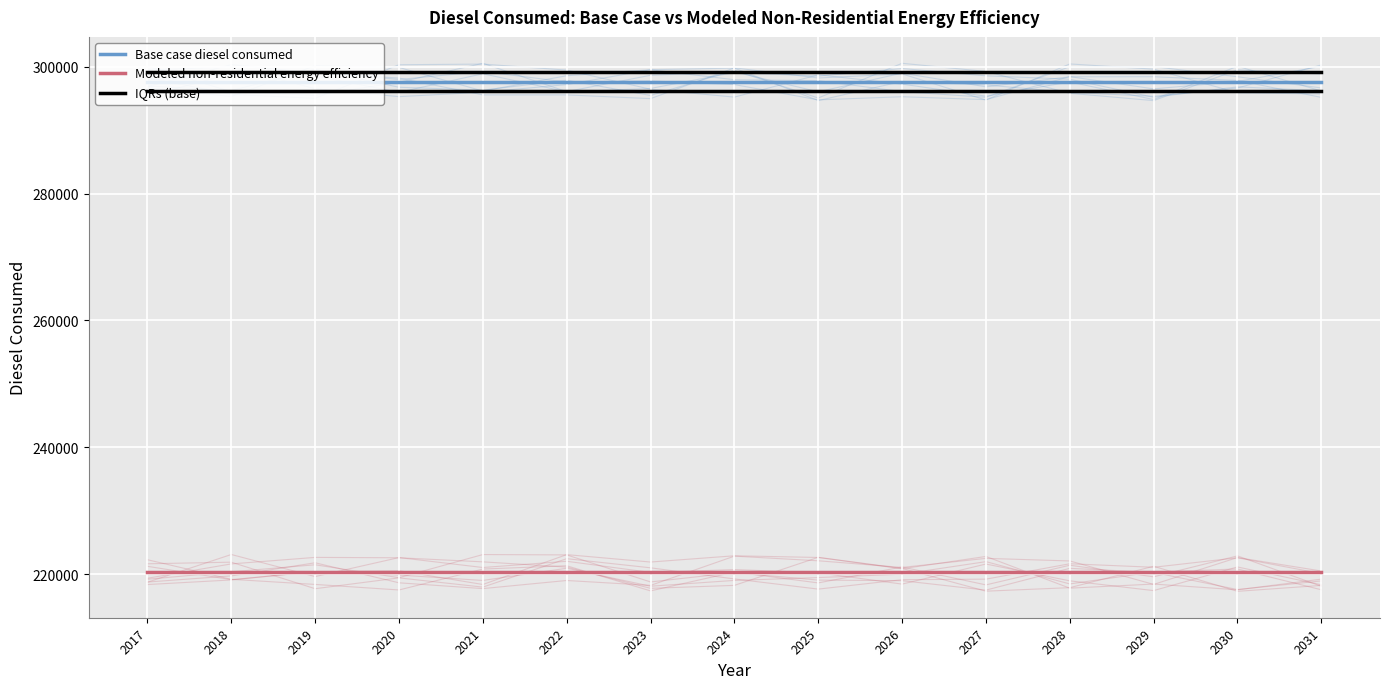

Which category has the highest value across all series?

2017